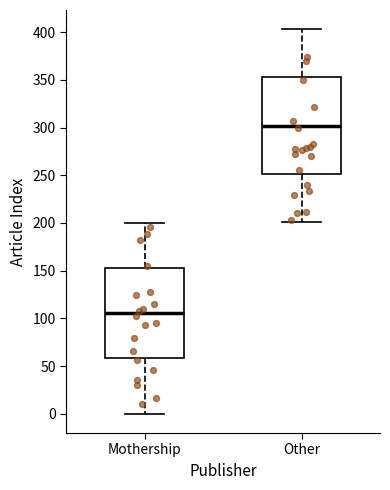

Which box's median line is the highest?

Other